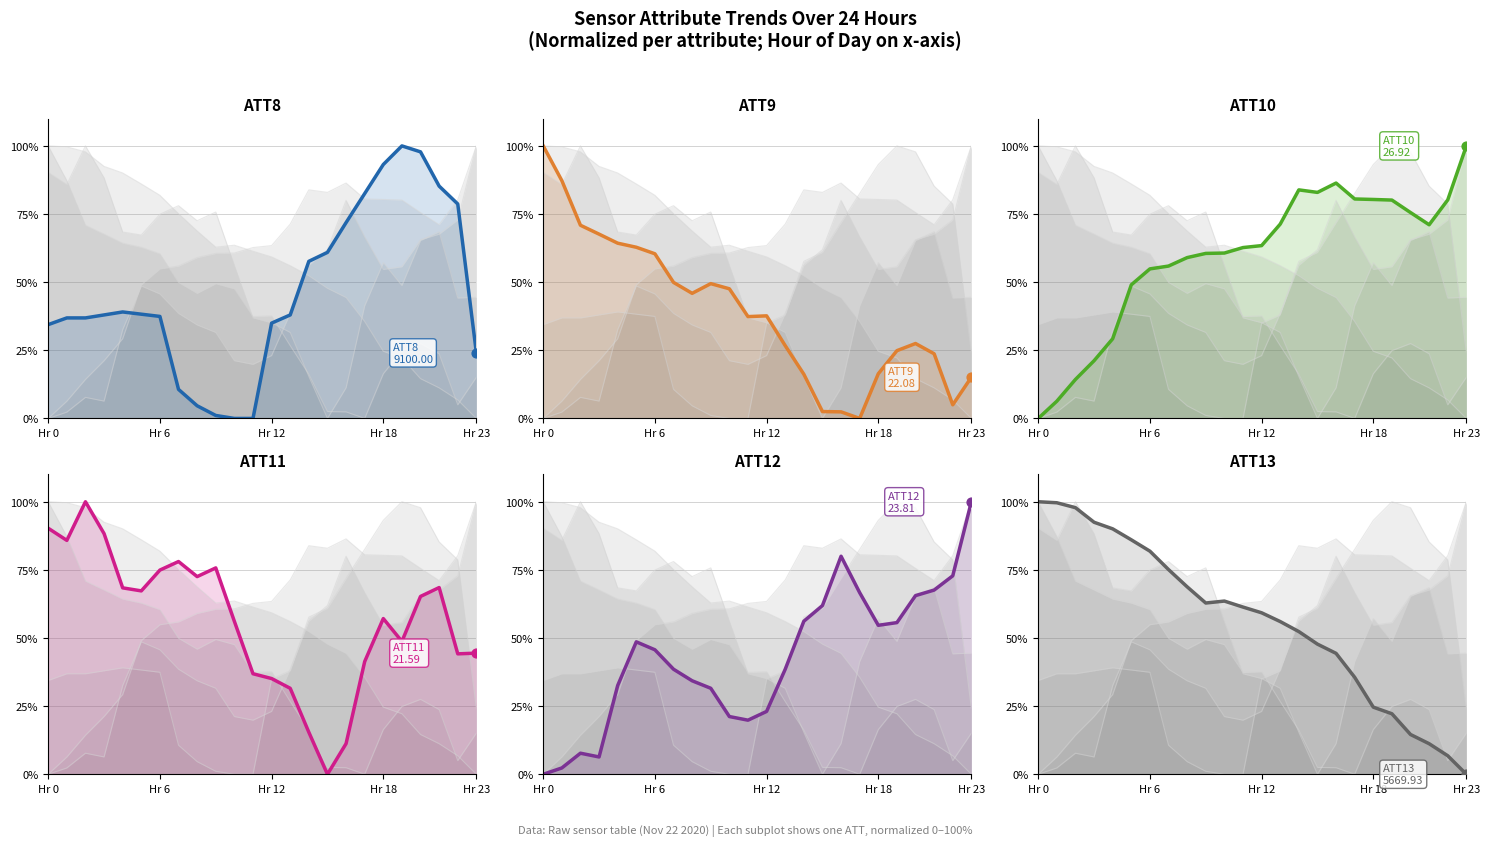

At which category is the sum across all series the highest?

Hr 6